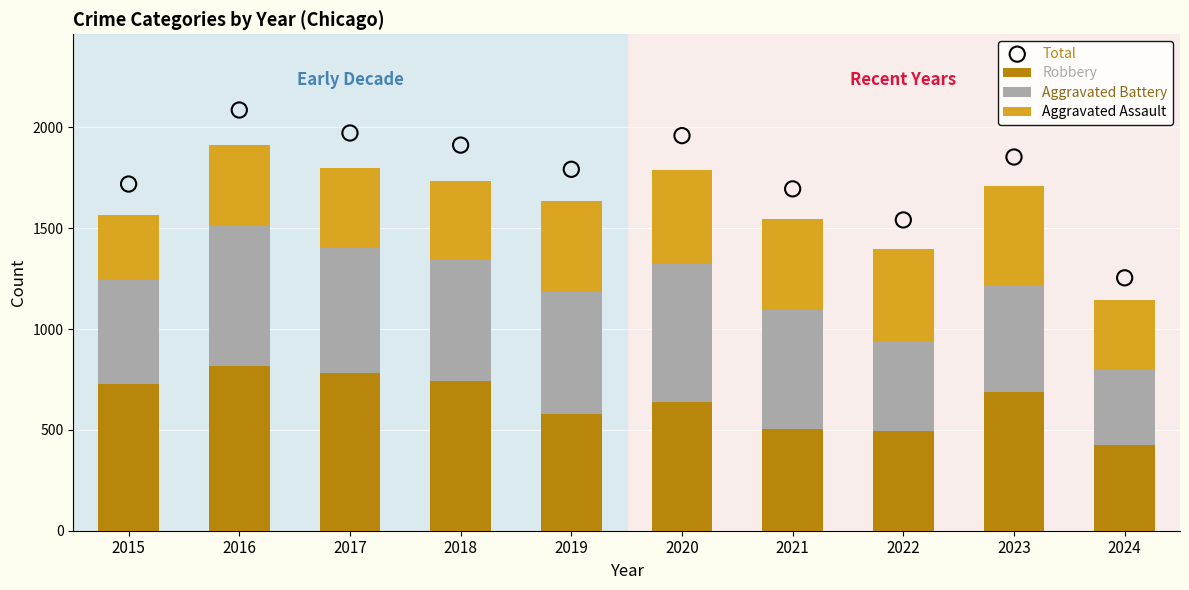

Which series reaches the minimum Y coordinate?

Aggravated Assault